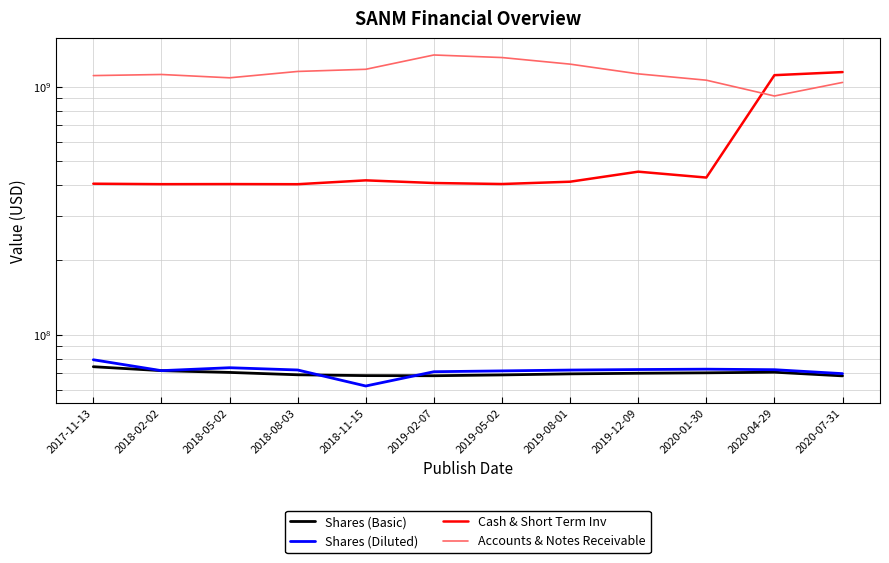

True or false: Accounts & Notes Receivable and Shares (Basic) intersect in this chart.

False